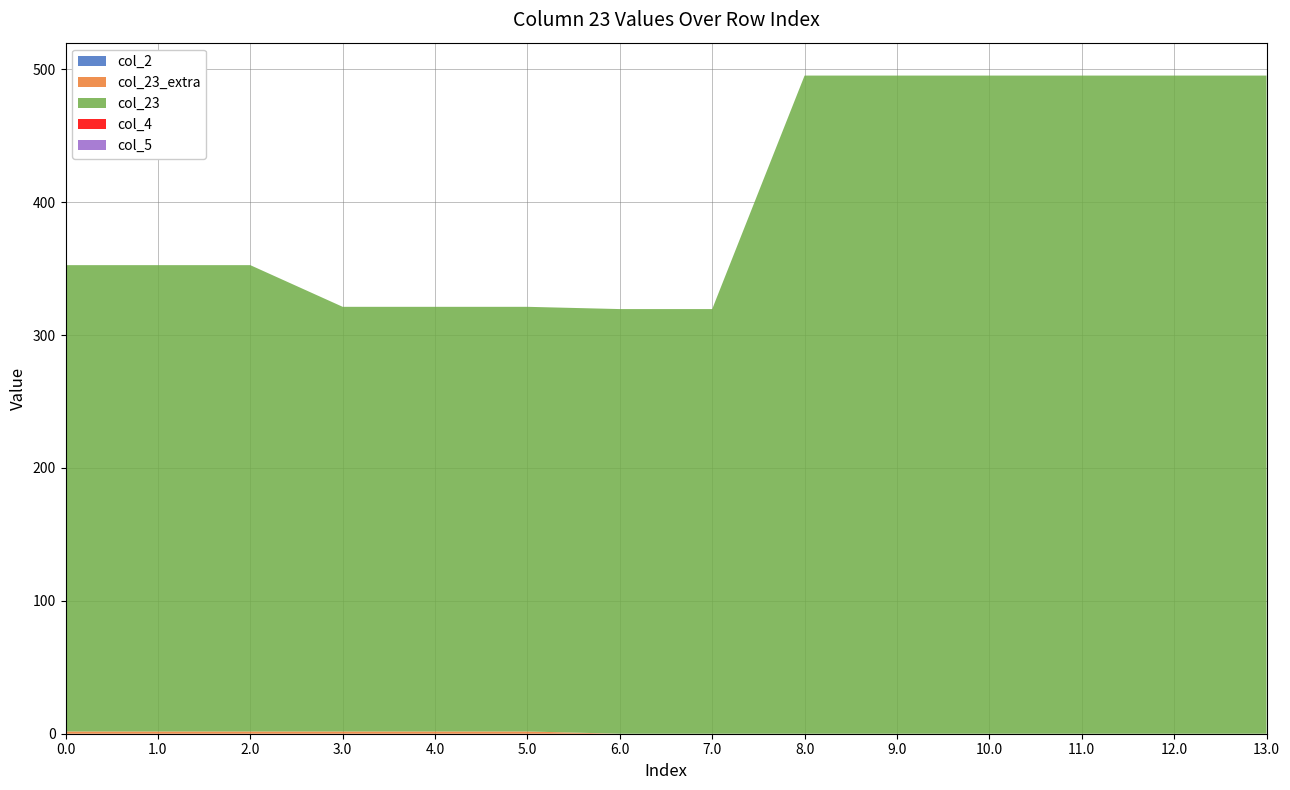

Reading left to right, list all the values displayed in this chart.

col_23: 0.0=351.0	1.0=351.0	2.0=351.0	3.0=319.6	4.0=319.6	5.0=319.6	6.0=319.6	7.0=319.6	8.0=495.3	9.0=495.3	10.0=495.3	11.0=495.3	12.0=495.3	13.0=495.3
col_2: 0.0=0.0	1.0=0.0	2.0=0.0	3.0=0.0	4.0=0.0	5.0=0.0	6.0=0.0	7.0=0.0	8.0=0.0	9.0=0.0	10.0=0.0	11.0=0.0	12.0=0.0	13.0=0.0
col_3: 0.0=0.0	1.0=0.0	2.0=0.0	3.0=0.0	4.0=0.0	5.0=0.0	6.0=0.0	7.0=0.0	8.0=0.0	9.0=0.0	10.0=0.0	11.0=0.0	12.0=0.0	13.0=0.0
col_4: 0.0=0.0	1.0=0.0	2.0=0.0	3.0=0.0	4.0=0.0	5.0=0.0	6.0=0.0	7.0=0.0	8.0=0.0	9.0=0.0	10.0=0.0	11.0=0.0	12.0=0.0	13.0=0.0
col_5: 0.0=0.0	1.0=0.0	2.0=0.0	3.0=0.0	4.0=0.0	5.0=0.0	6.0=0.0	7.0=0.0	8.0=0.0	9.0=0.0	10.0=0.0	11.0=0.0	12.0=0.0	13.0=0.0
col_23_extra: 0.0=1.7	1.0=1.7	2.0=1.7	3.0=1.7	4.0=1.7	5.0=1.7	6.0=0.0	7.0=0.0	8.0=0.0	9.0=0.0	10.0=0.0	11.0=0.0	12.0=0.0	13.0=0.0